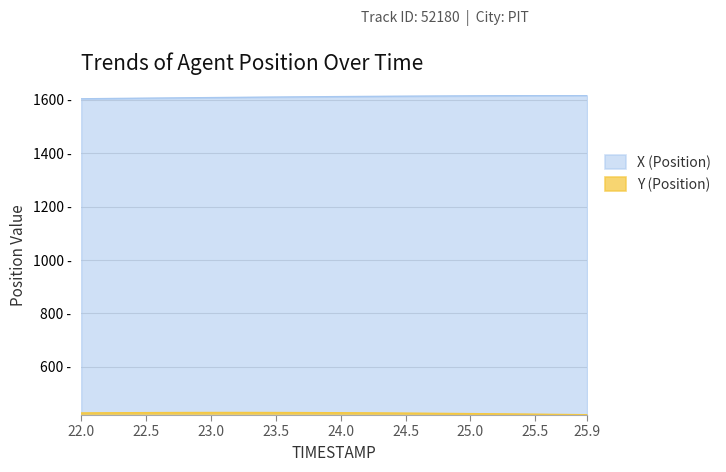

What is the label of the 10th point from the left?

22.9